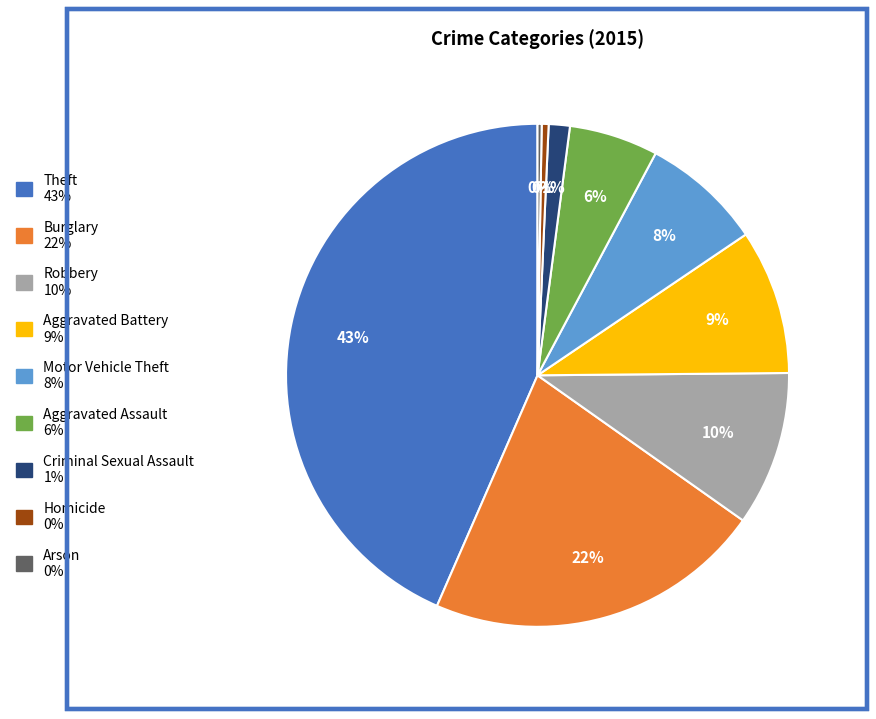

True or false: Homicide accounts for 0% of the total.

True